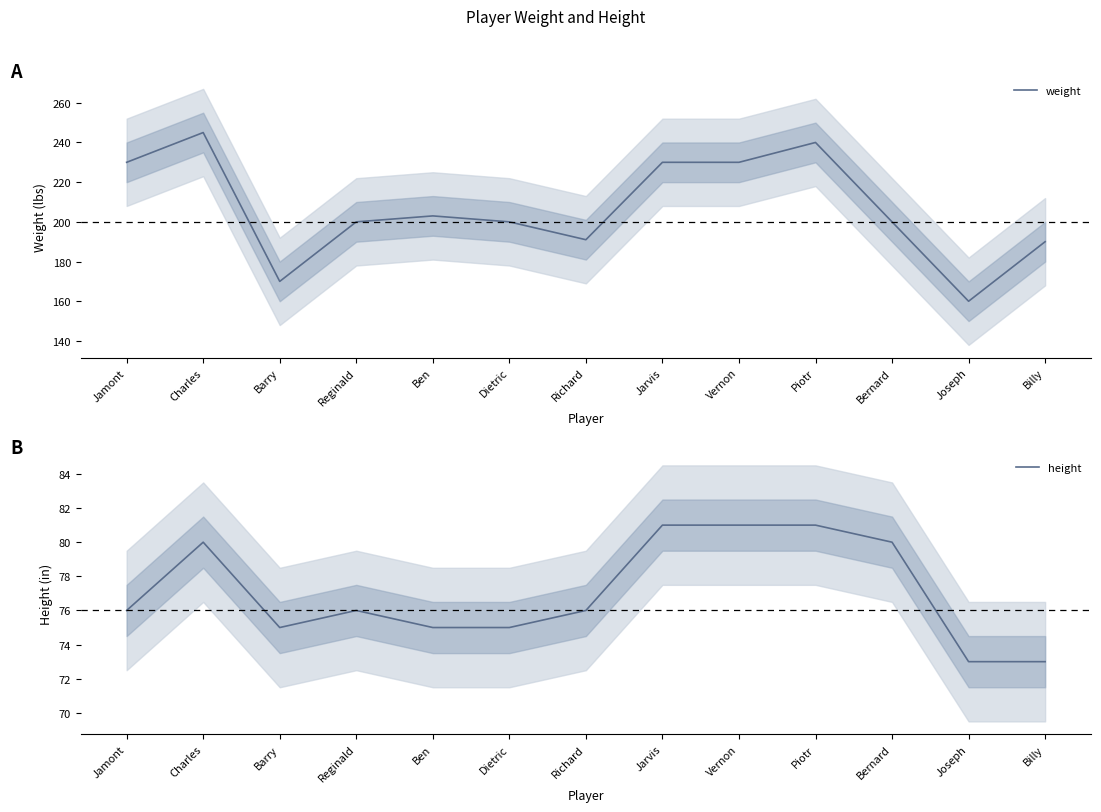

Reading left to right, what are all the values shown in this chart?

weight: 230	245	170	200	203	200	191	230	230	240	200	160	190
height: 76	80	75	76	75	75	76	81	81	81	80	73	73